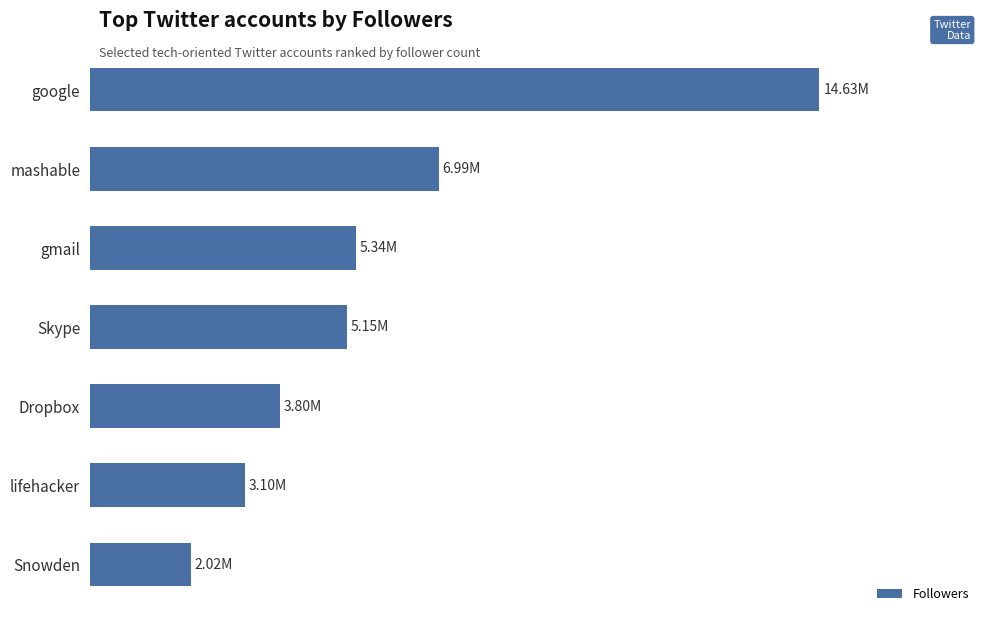

What is the difference between the maximum and minimum values?

12604092